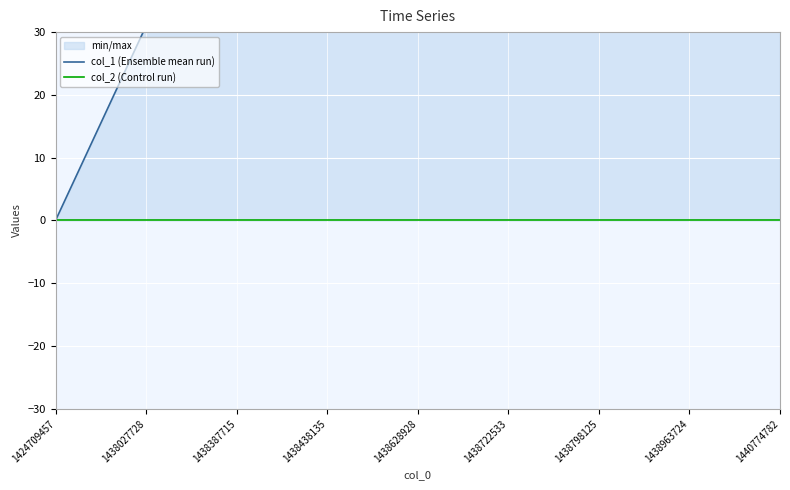

Rank the series at 1438722533 from lowest to highest value.

col_2 (Control run), col_1 (Ensemble mean run)